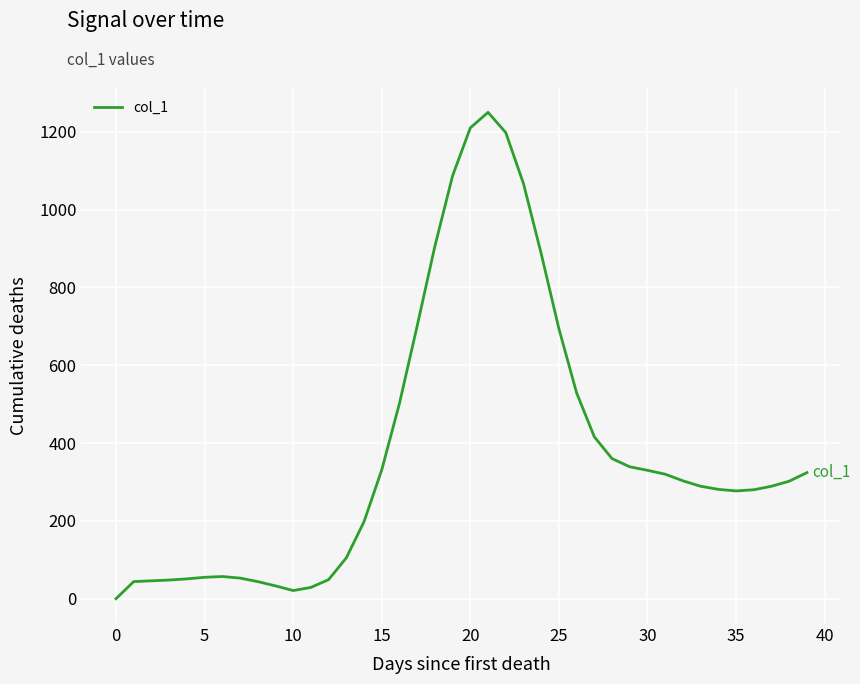

What is the difference between the maximum and minimum values?

1250